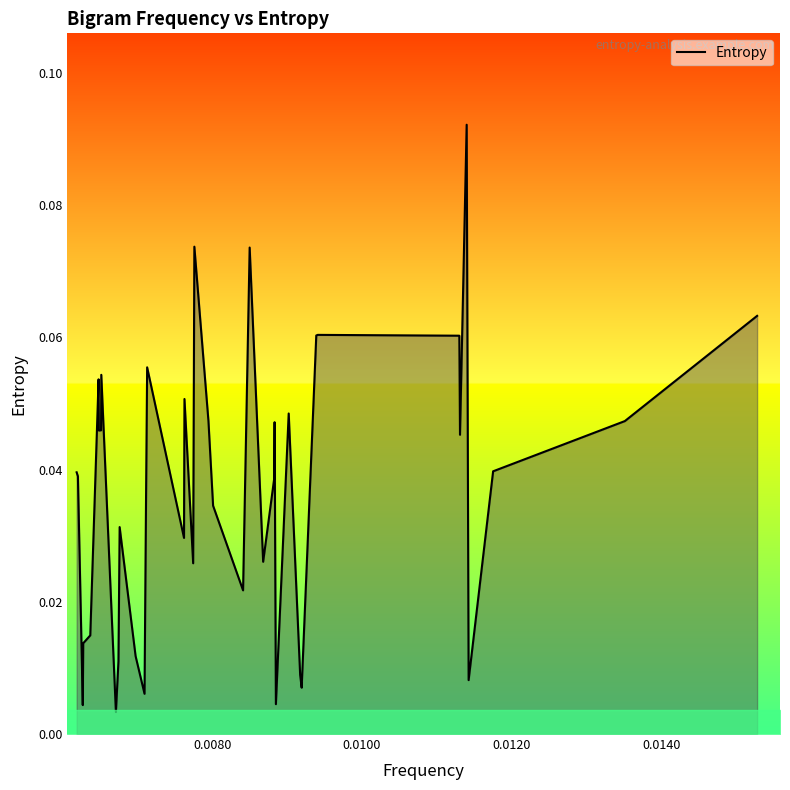

How many lines are shown in the chart?

1